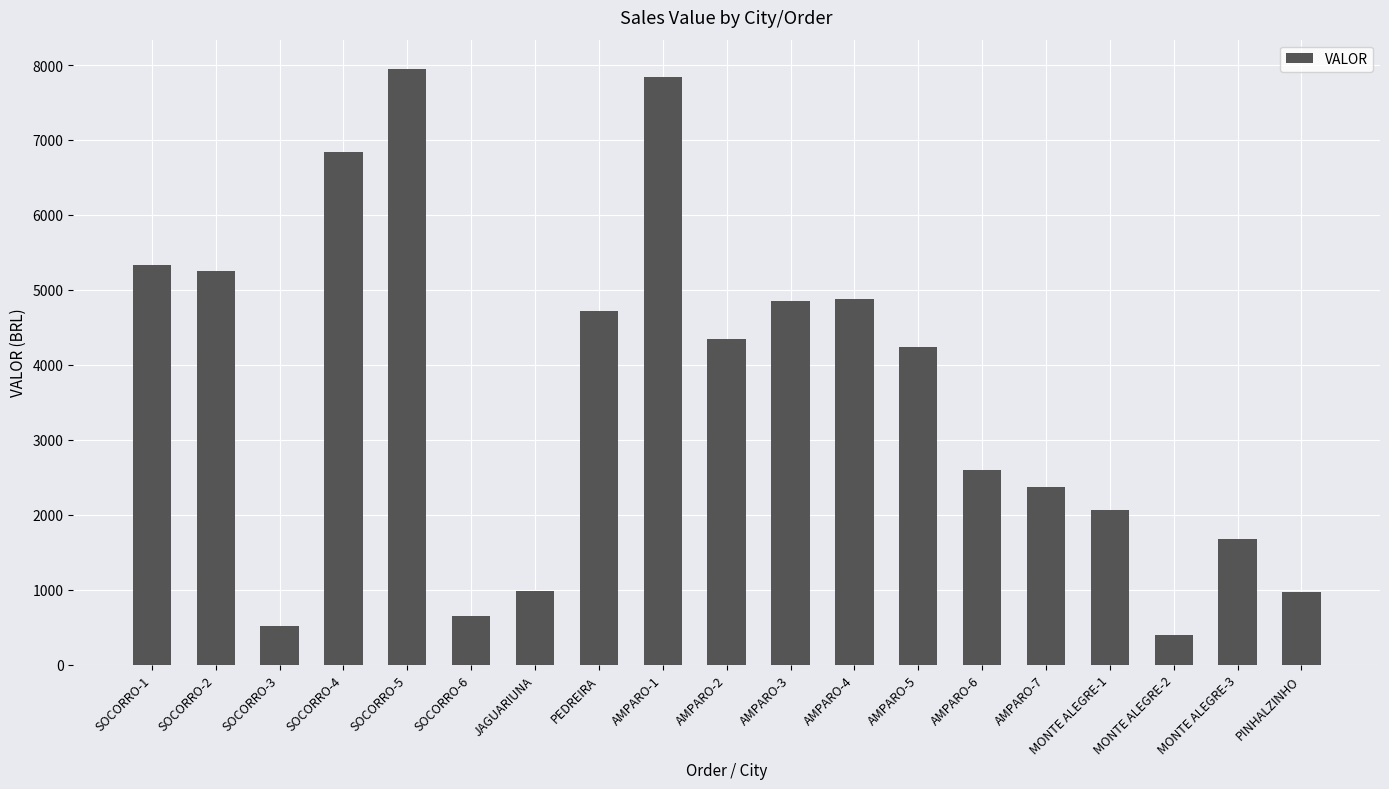

What is the value of the 11th bar from the left?

4858.4